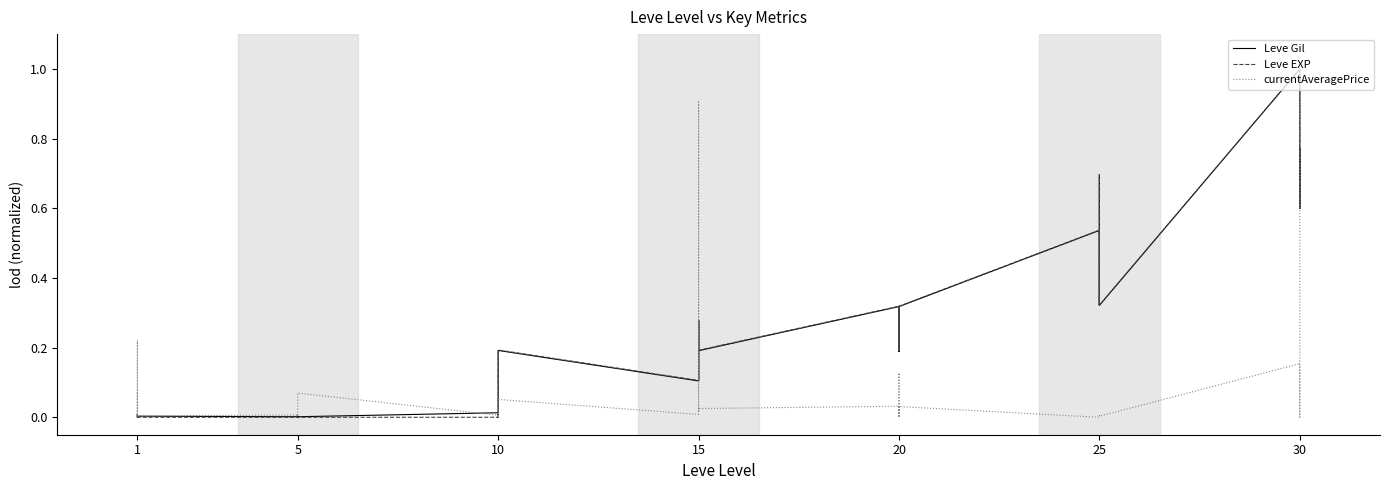

What is the total value across all series at 1?

0.1